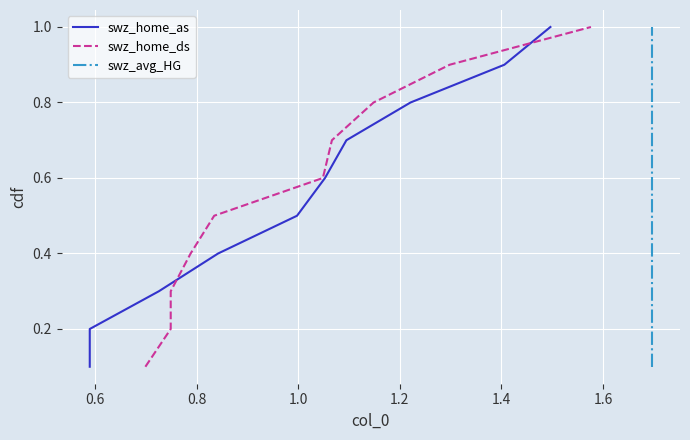

True or false: swz_avg_HG has more than 2 interior local peaks.

False